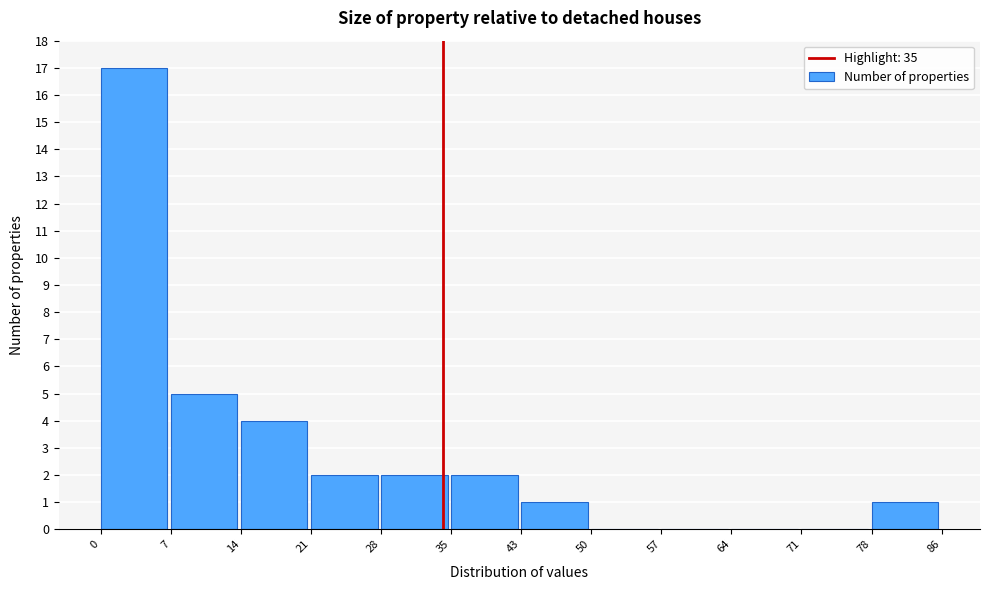

Which range on the x-axis has the tallest bar?

0 to 7